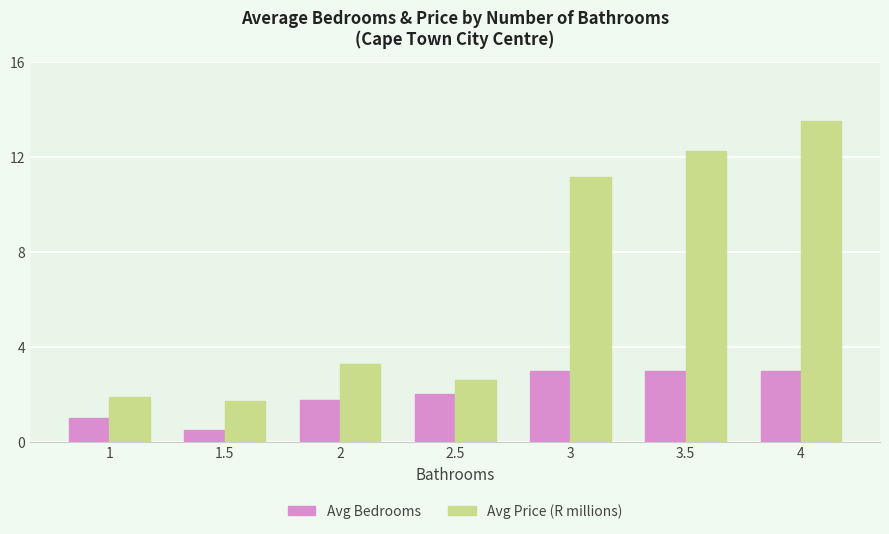

What value does the Avg Price (R millions) series have at 1.5?

1.7